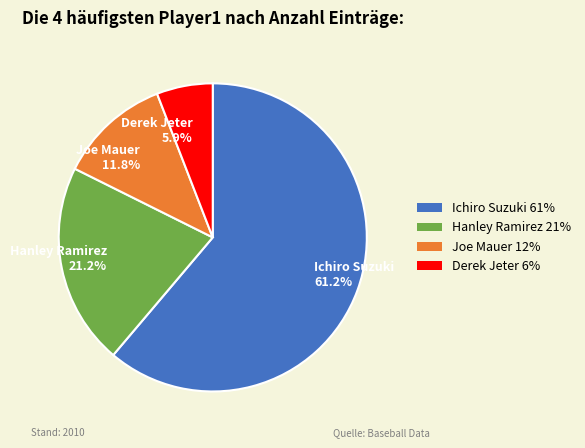

What percentage is the Hanley Ramirez slice, to the nearest percent?

21%